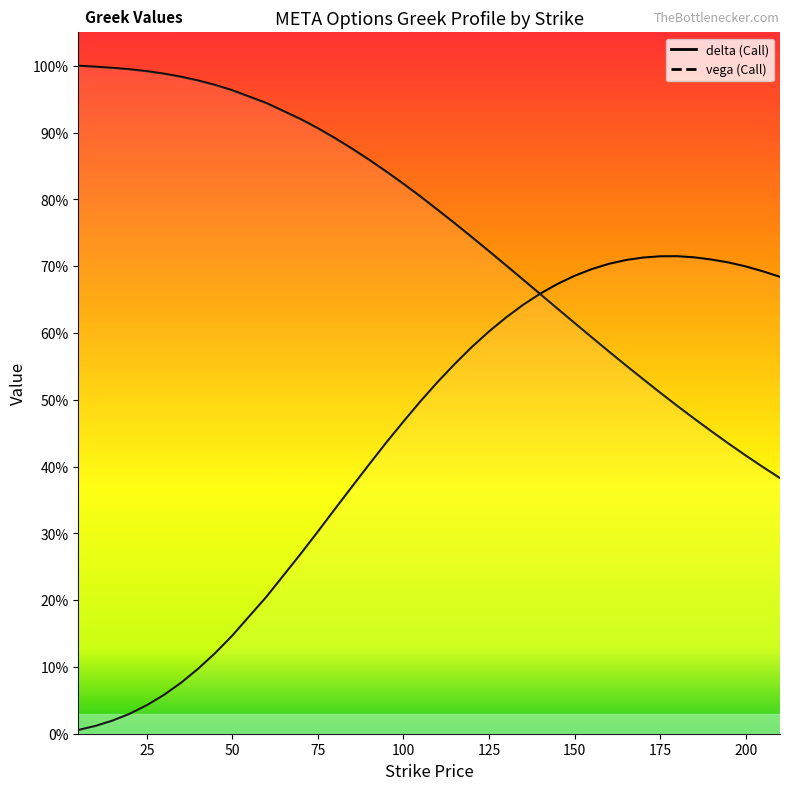

Reading right to left, transcribe all the data shown in this chart.

delta: 0.4	0.4	0.4	0.4	0.5	0.5	0.5	0.5	0.5	0.6	0.6	0.6	0.6	0.6	0.7	0.7	0.7	0.7	0.7	0.8	0.8	0.8	0.8	0.8	0.9	0.9	0.9	0.9	0.9	0.9	1.0	1.0	1.0	1.0	1.0	1.0	1.0	1.0	1.0	1.0
vega: 0.7	0.7	0.7	0.7	0.7	0.7	0.7	0.7	0.7	0.7	0.7	0.7	0.7	0.7	0.7	0.6	0.6	0.6	0.6	0.6	0.5	0.5	0.5	0.4	0.4	0.4	0.3	0.3	0.3	0.2	0.1	0.1	0.1	0.1	0.1	0.0	0.0	0.0	0.0	0.0